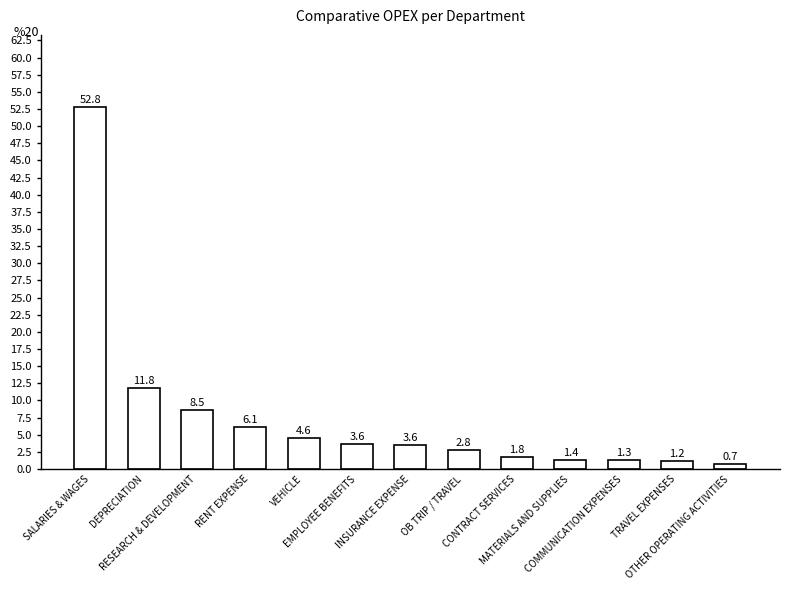

Reading left to right, what are all the values shown in this chart?

52.8	11.8	8.5	6.1	4.6	3.6	3.6	2.8	1.8	1.4	1.3	1.2	0.7